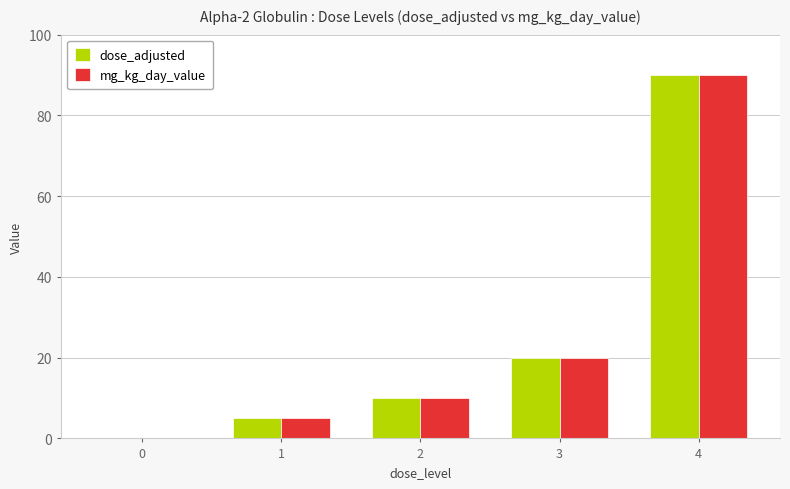

What is the total value across all series at 4?

180